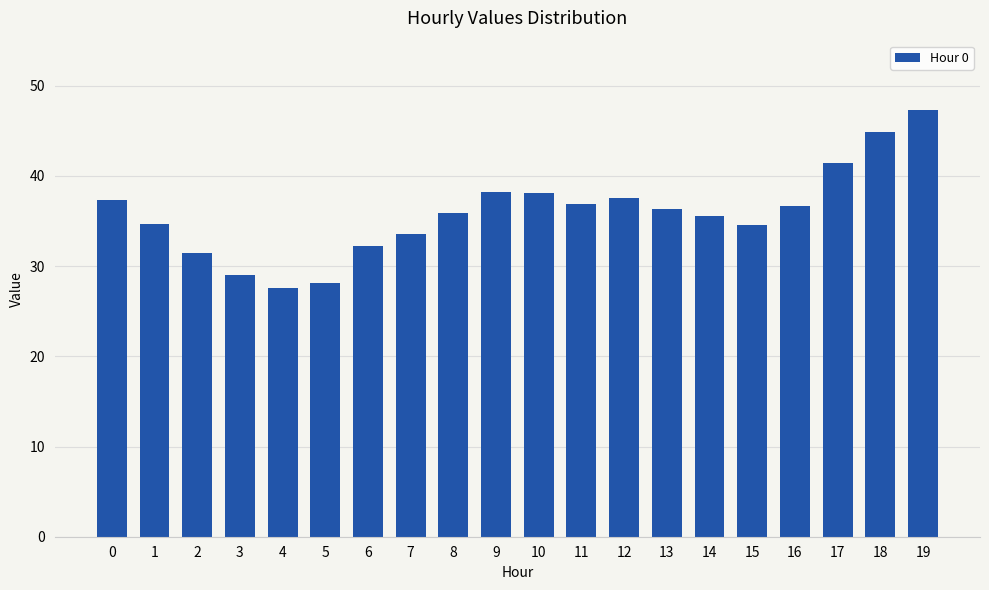

How many categories are shown in the chart?

20